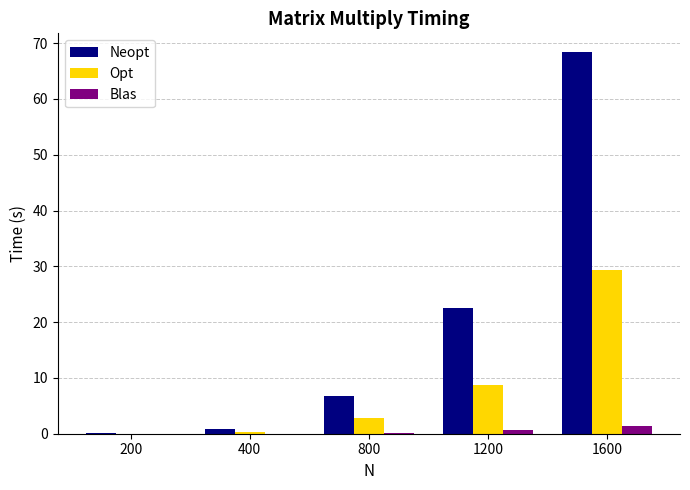

At which category is the sum across all series the highest?

1600